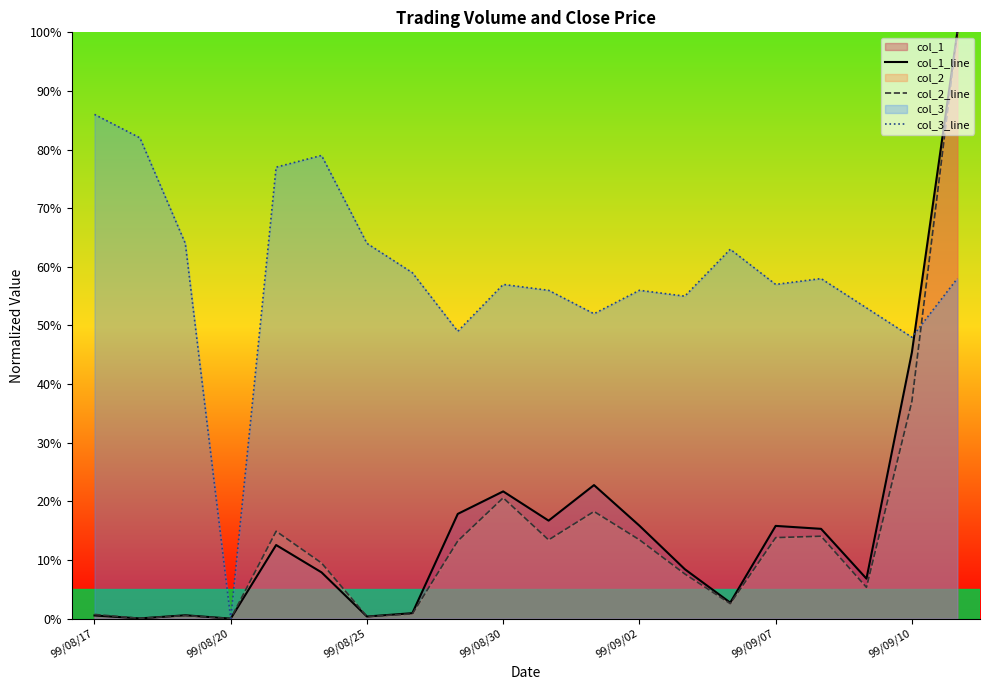

Is it true that col_3_line equals 0.5 at 17?

True